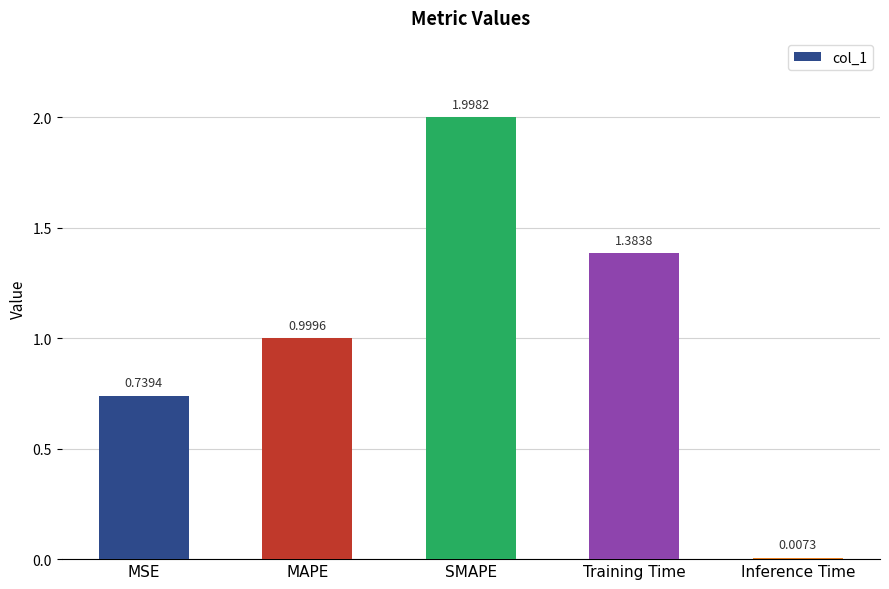

What is the average value?

1.0